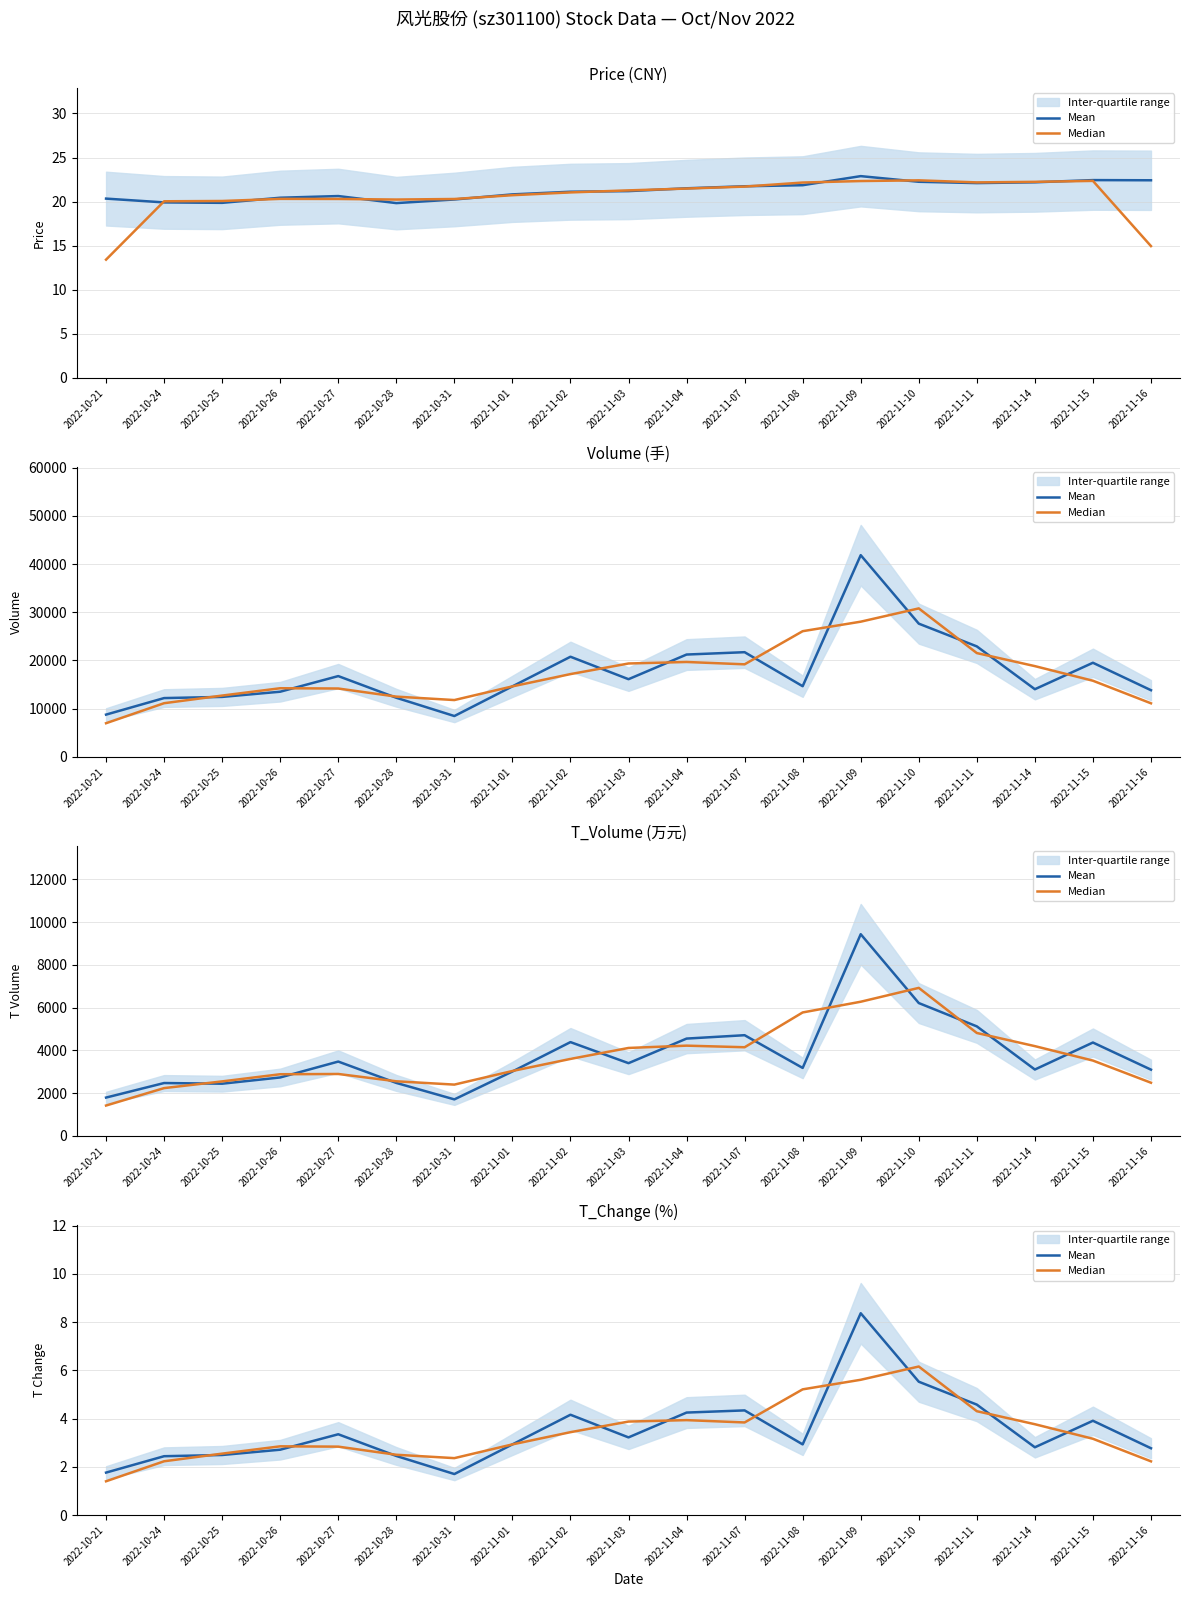

What is the difference between the maximum and minimum values in the Median series?

4.8